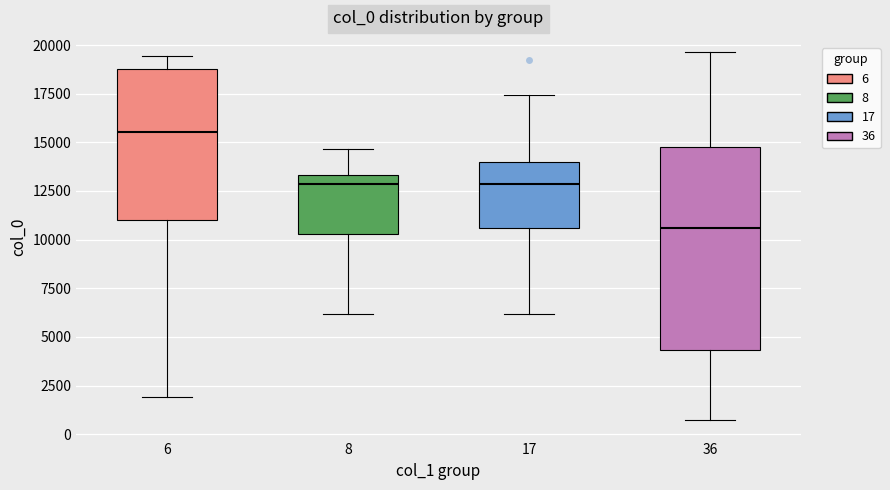

Reading left to right, read every box against the y-axis: the position of its median line, the range the box covers, and the ends of its whiskers. The values are not printed on the chart, so give them approximately, as read against the axis.

6: median 15500, box 11000 to 19000, whiskers 2000 to 19500
8: median 13000, box 10500 to 13500, whiskers 6000 to 14500
17: median 13000, box 10500 to 14000, whiskers 6000 to 17500
36: median 10500, box 4500 to 15000, whiskers 500 to 19500